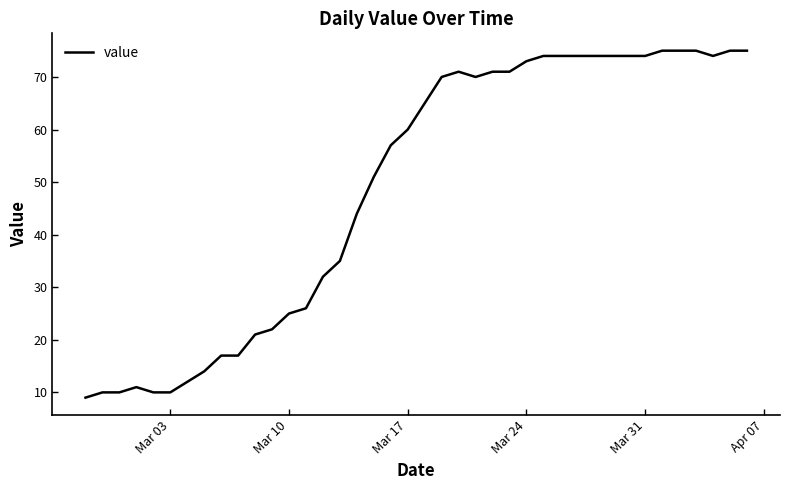

What is the difference between the maximum and minimum values?

66